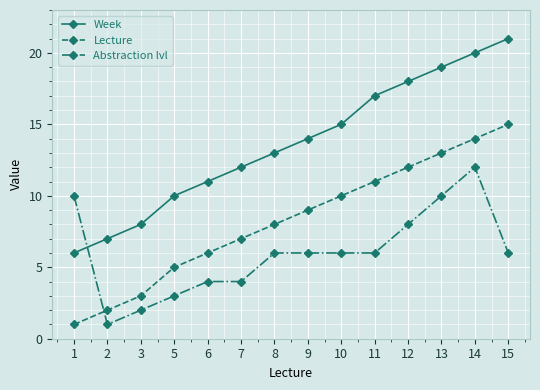

True or false: Abstraction lvl has a value of 6 at 10.

True